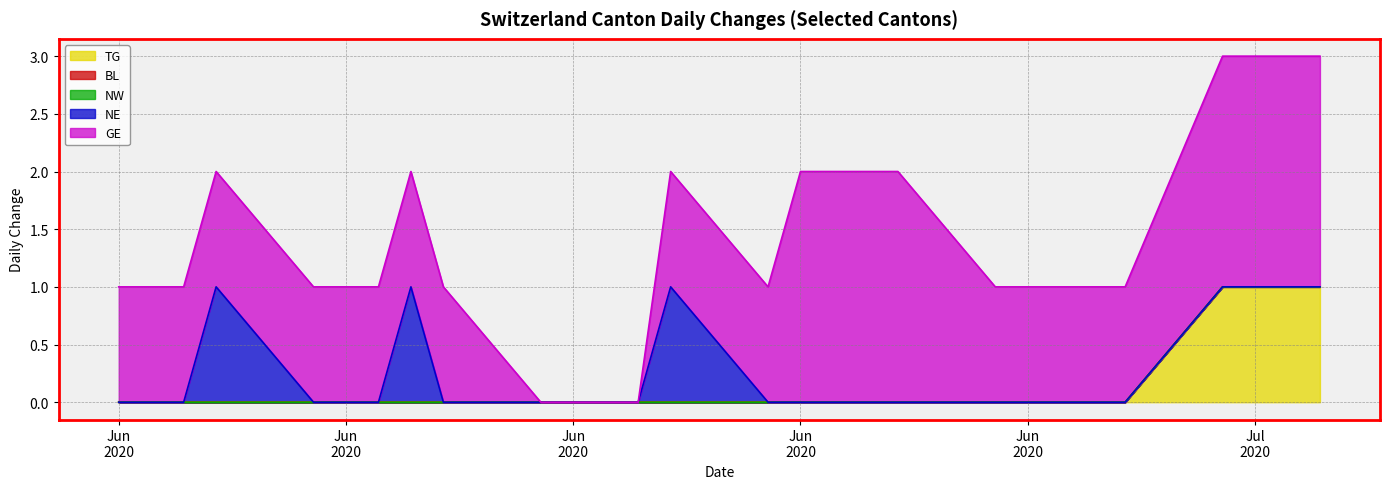

List the labels in order of BL value, smallest first.

2020-06-02, 2020-06-08, 2020-06-15, 2020-06-22, 2020-06-29, 2020-07-06, 2020-07-09, 2020-07-02, 2020-07-03, 2020-07-07, 2020-06-03, 2020-06-04, 2020-06-05, 2020-06-09, 2020-06-10, 2020-06-11, 2020-06-12, 2020-06-16, 2020-06-17, 2020-06-18, 2020-06-19, 2020-06-23, 2020-06-24, 2020-06-25, 2020-06-26, 2020-06-30, 2020-07-01, 2020-07-08